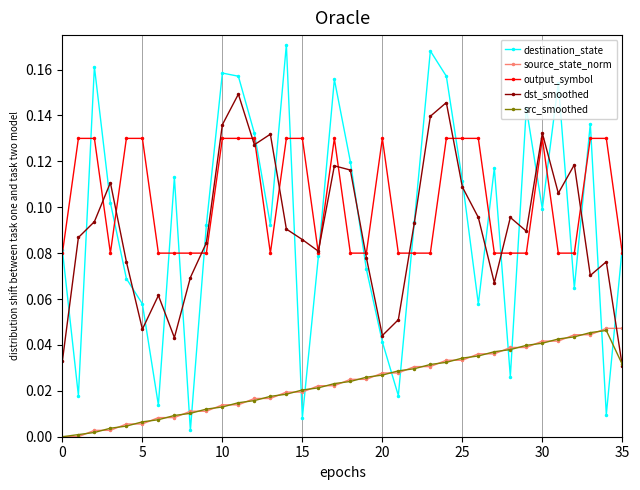

After their last crossing, which series has the higher values: destination_state or source_state_norm?

destination_state